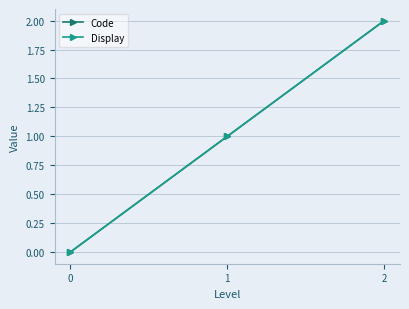

How many Code values are between 0 and 2?

3